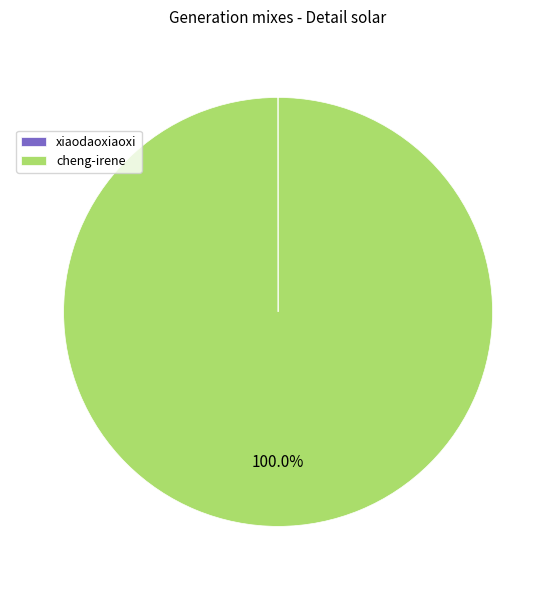

Which slice represents more than half of the pie?

cheng-irene